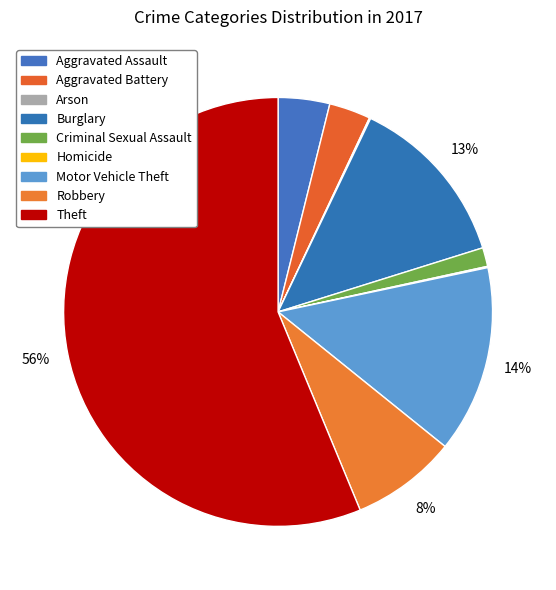

Does Theft represent more than half of the total?

Yes